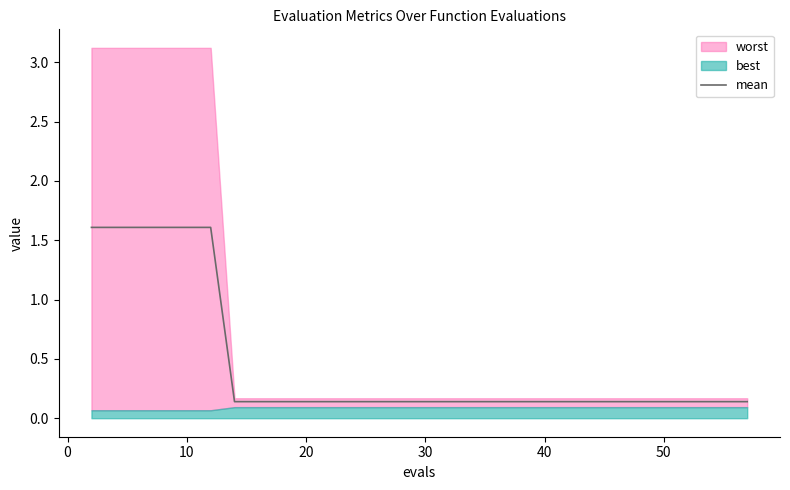

What is the highest value of the mean series?

1.6